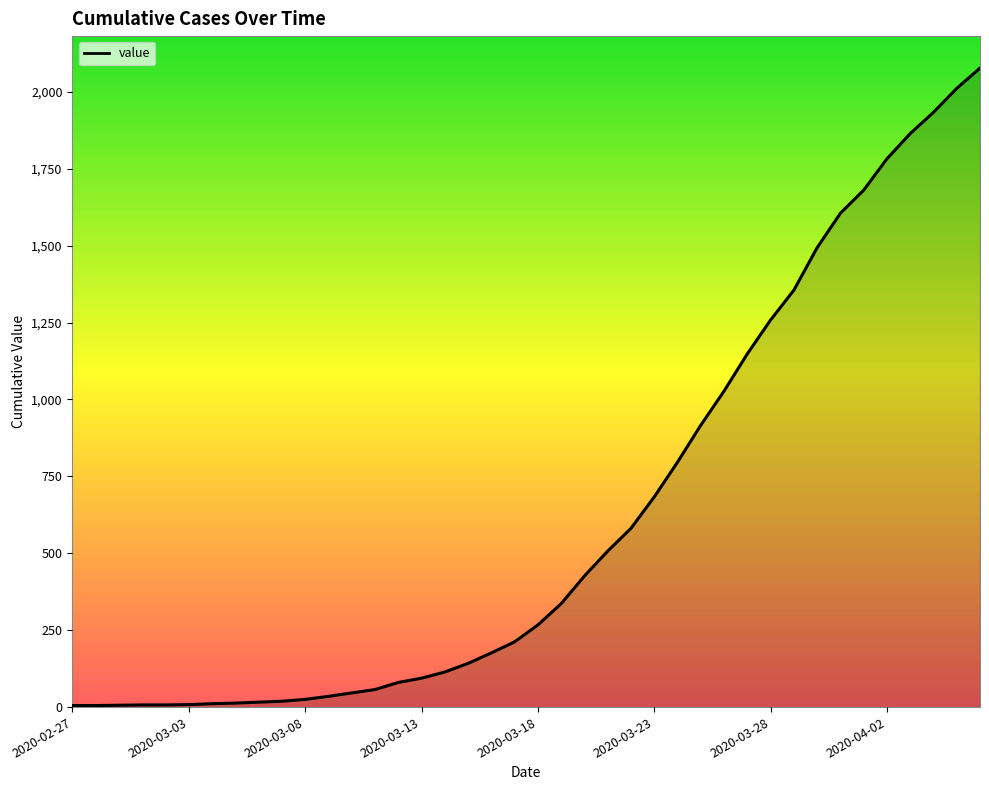

How many distinct data groups are displayed?

1